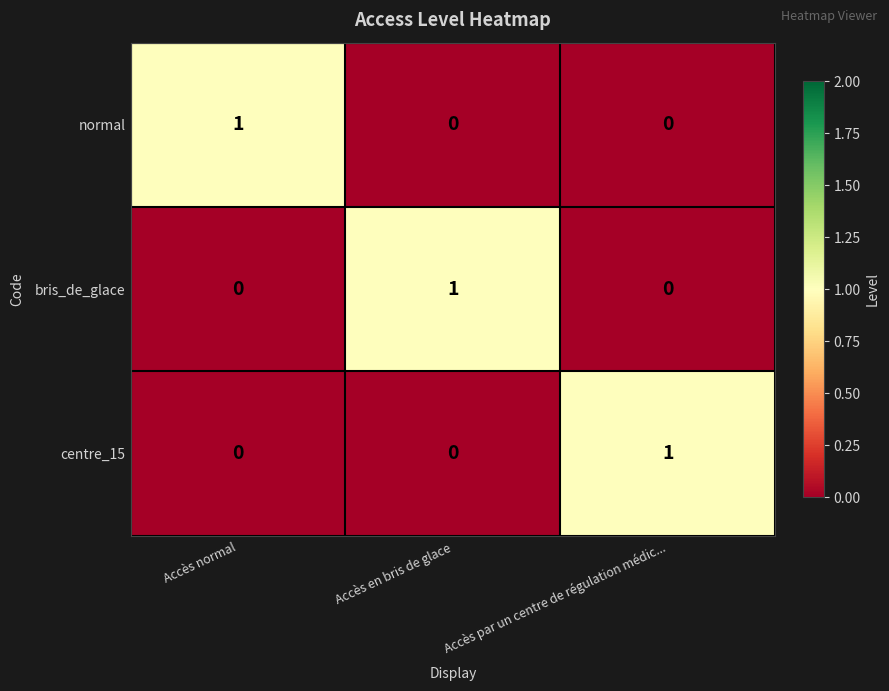

How many values in the bris_de_glace series exceed 0?

1